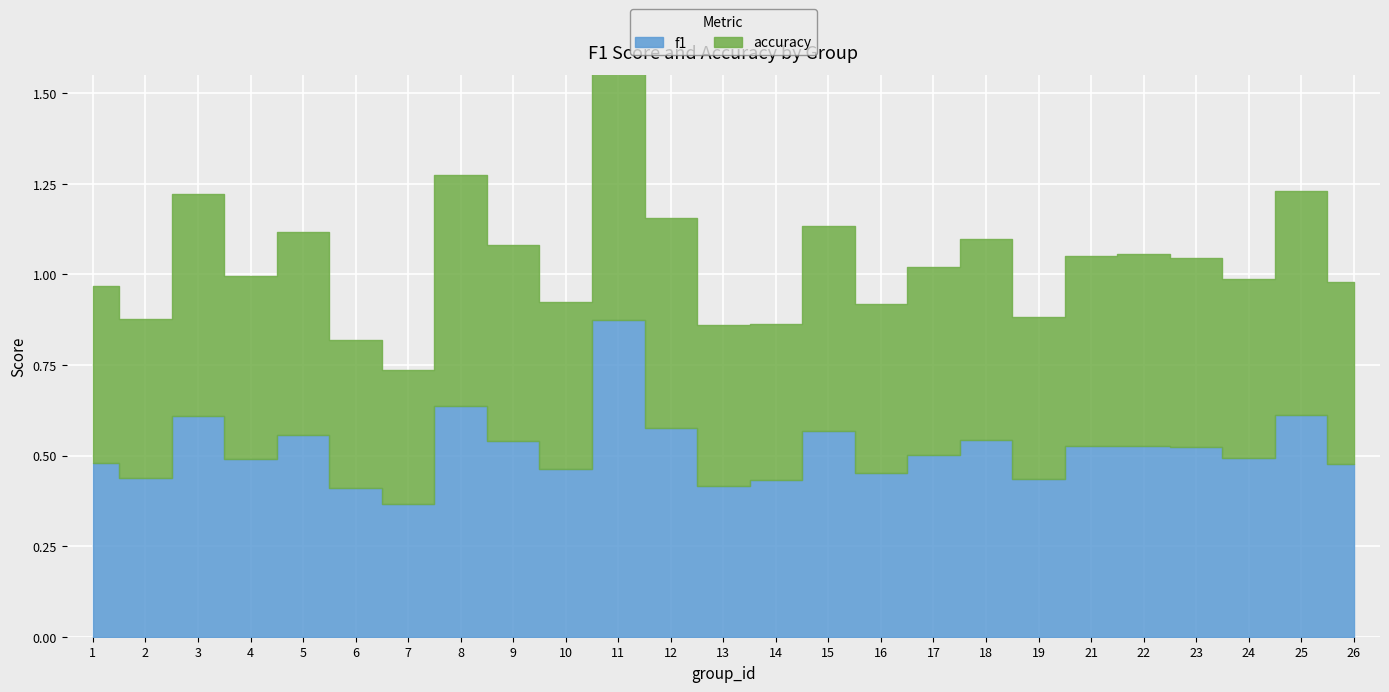

How many lines are shown in the chart?

2